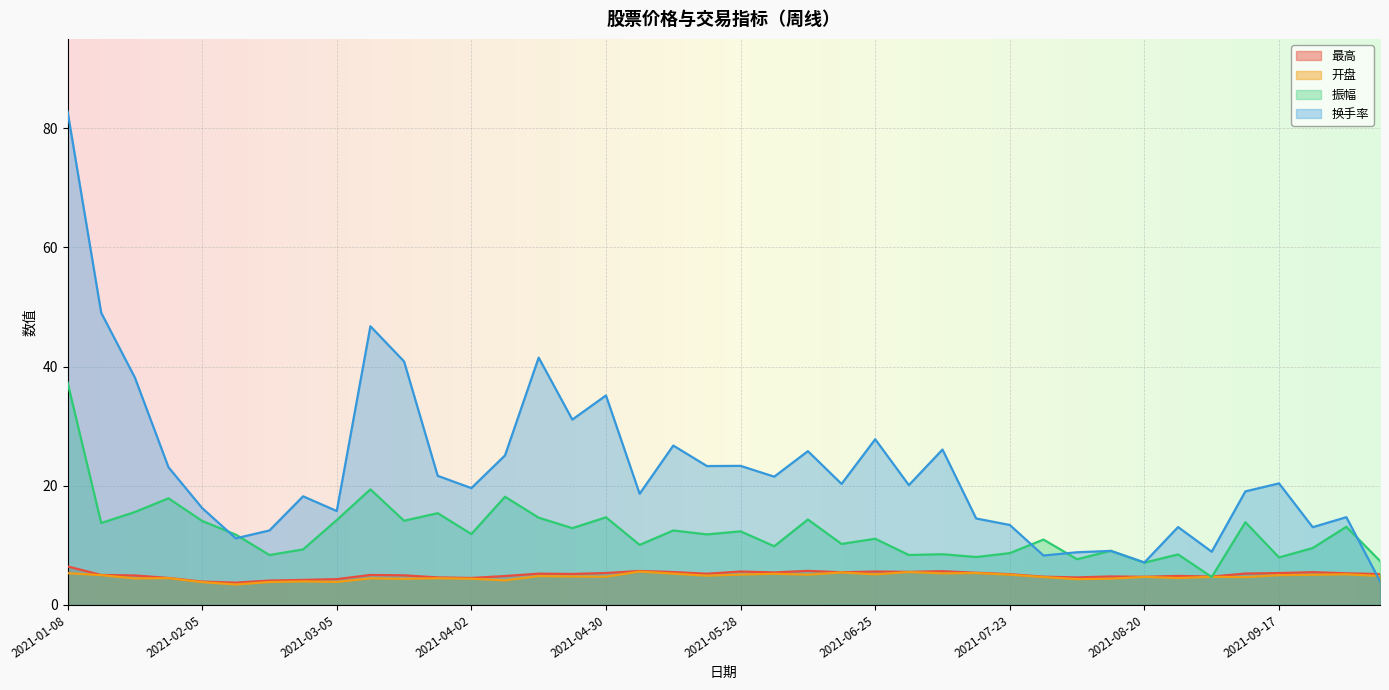

Reading right to left, what are all the values shown in this chart?

最高: 5.2	5.3	5.5	5.3	5.3	4.8	4.9	4.7	4.8	4.6	4.7	5.2	5.4	5.7	5.5	5.6	5.5	5.7	5.5	5.6	5.2	5.5	5.7	5.4	5.2	5.2	4.8	4.5	4.6	5.0	5.0	4.3	4.2	4.1	3.7	3.9	4.5	5.0	5.0	6.5
开盘: 4.9	5.1	5.1	5.0	4.7	4.7	4.5	4.7	4.4	4.3	4.7	5.1	5.3	5.3	5.5	5.1	5.5	5.1	5.2	5.1	4.9	5.2	5.6	4.7	4.8	4.8	4.1	4.4	4.5	4.4	4.5	3.9	4.0	3.9	3.4	3.8	4.5	4.5	5.0	5.3
振幅: 7.4	13.1	9.6	8.0	13.9	4.7	8.5	7.1	9.1	7.7	11.0	8.7	8.0	8.5	8.4	11.1	10.2	14.3	9.8	12.3	11.8	12.5	10.1	14.7	12.9	14.6	18.2	11.9	15.4	14.1	19.4	14.2	9.3	8.4	11.8	14.1	17.9	15.6	13.8	37.4
换手率: 4.0	14.7	13.1	20.4	19.1	8.9	13.1	7.1	9.1	8.8	8.3	13.4	14.5	26.1	20.1	27.8	20.3	25.8	21.5	23.3	23.3	26.8	18.7	35.2	31.1	41.5	25.1	19.6	21.7	40.9	46.8	15.8	18.2	12.5	11.2	16.3	23.1	38.2	49.0	82.9